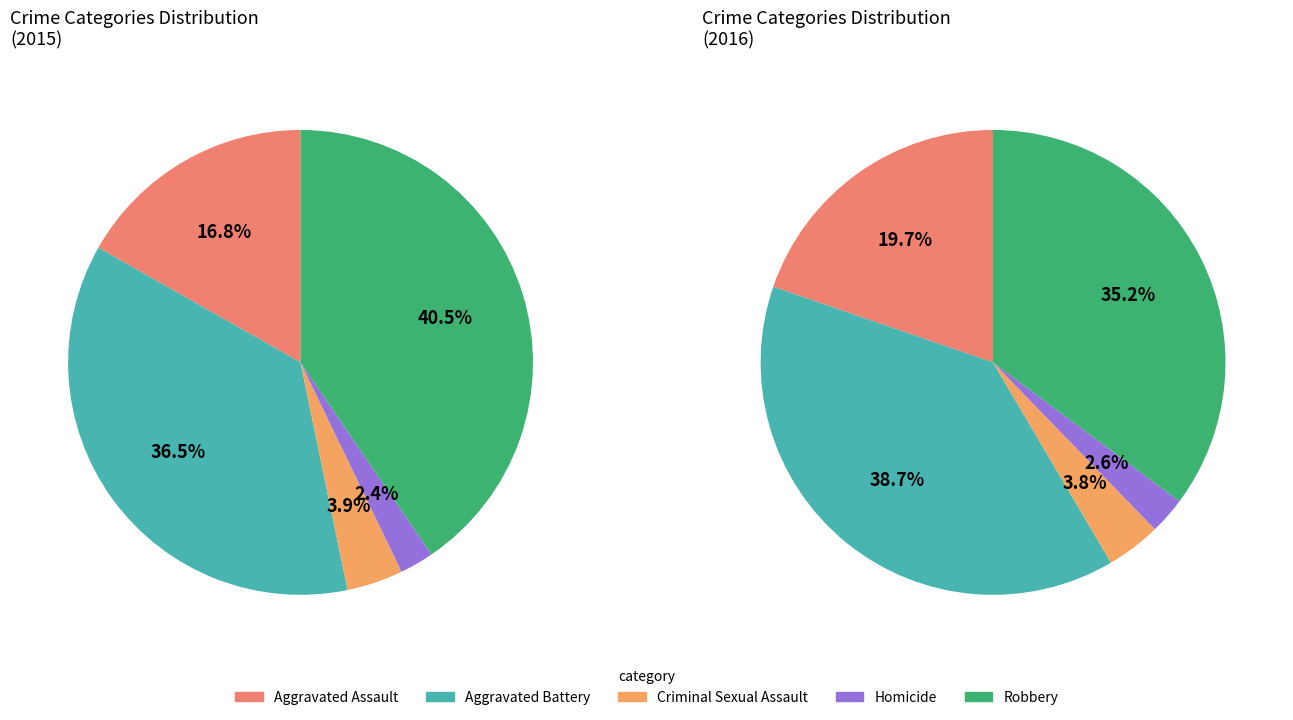

What portion of the pie excludes Aggravated Battery?

63.5%